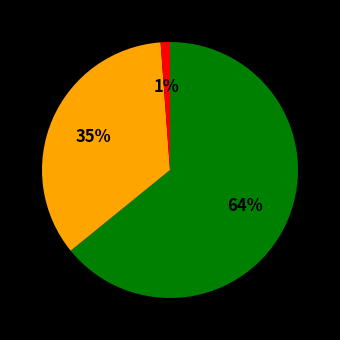

How many slices are in this pie chart?

3